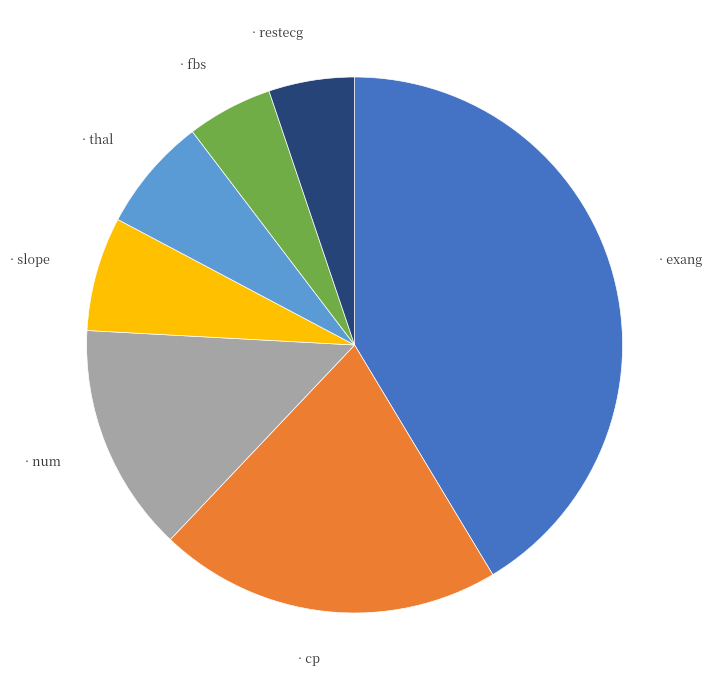

Is there any slice that represents more than half of the pie?

No